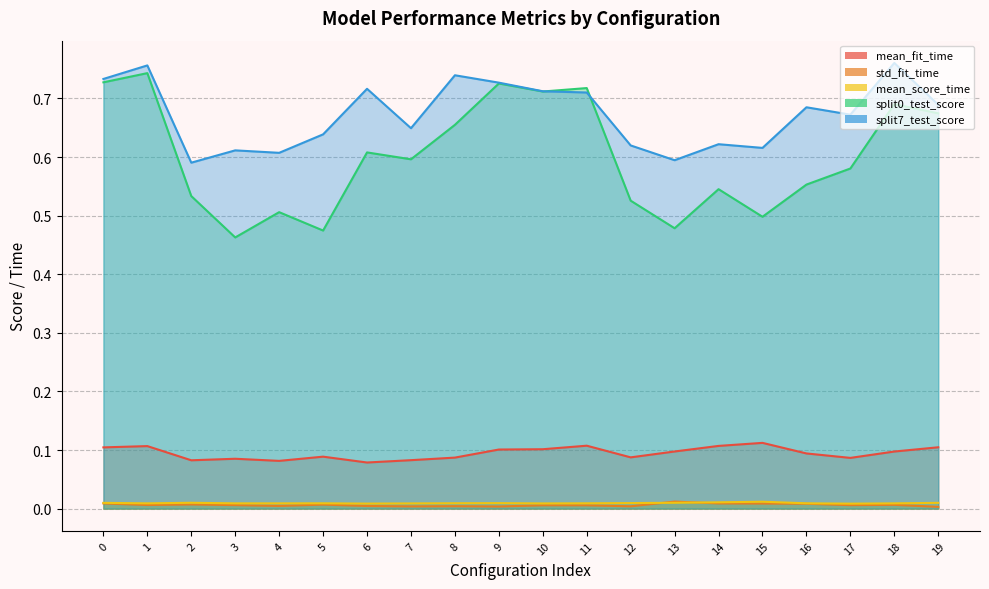

True or false: split7_test_score and mean_fit_time cross at least once.

False